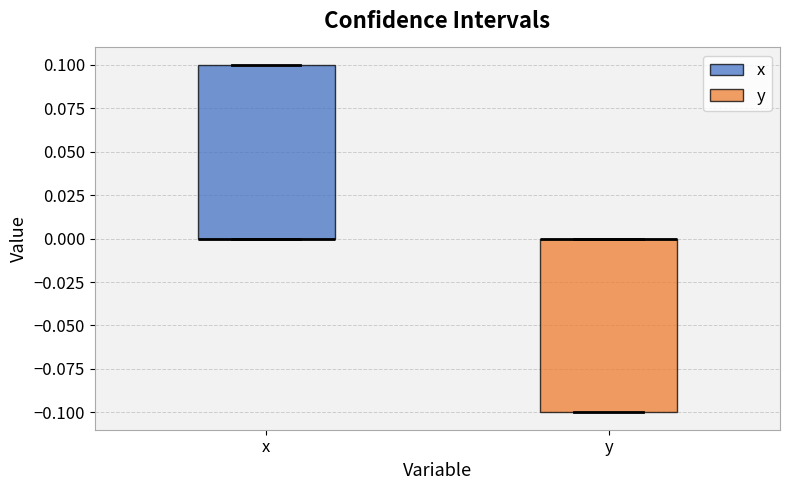

Reading left to right, transcribe this box plot: for each box, give where its median line is, the range the box spans, and where its two whiskers end, as read against the y-axis. The values are not printed on the chart, so give them approximately, as read against the axis.

x: median 0.0 (drawn on the box's lower edge), box 0.0 to 0.1, whiskers 0.0 to 0.1
y: median 0.0 (drawn on the box's upper edge), box -0.1 to 0.0, whiskers -0.1 to 0.0